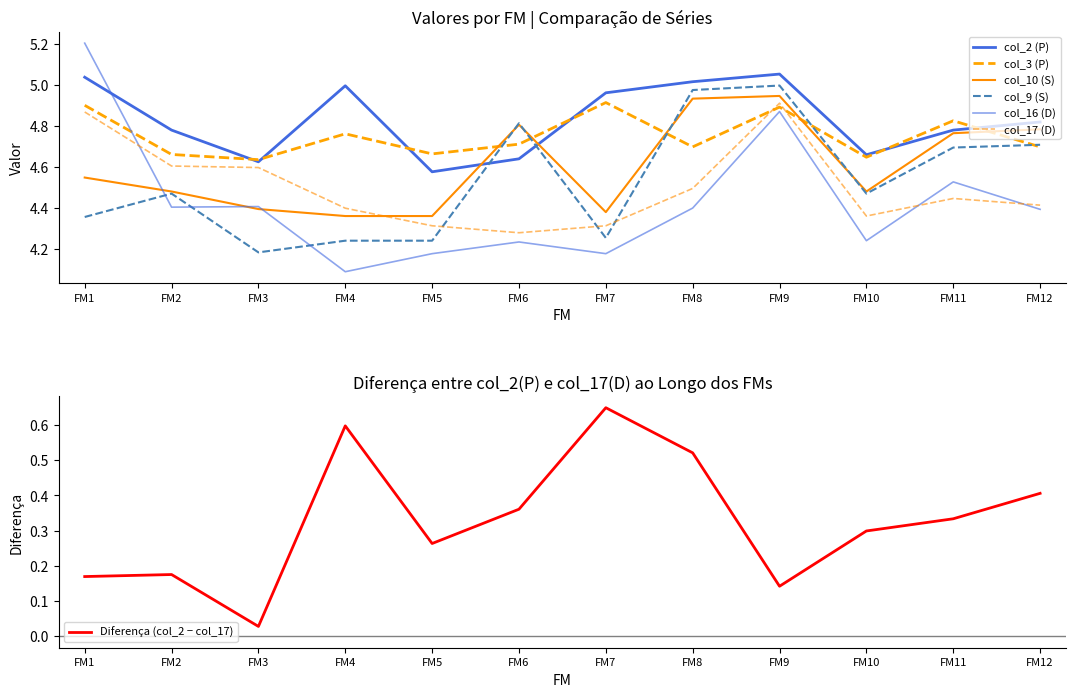

How many times do col_10 (S) and col_3 (P) cross each other?

5